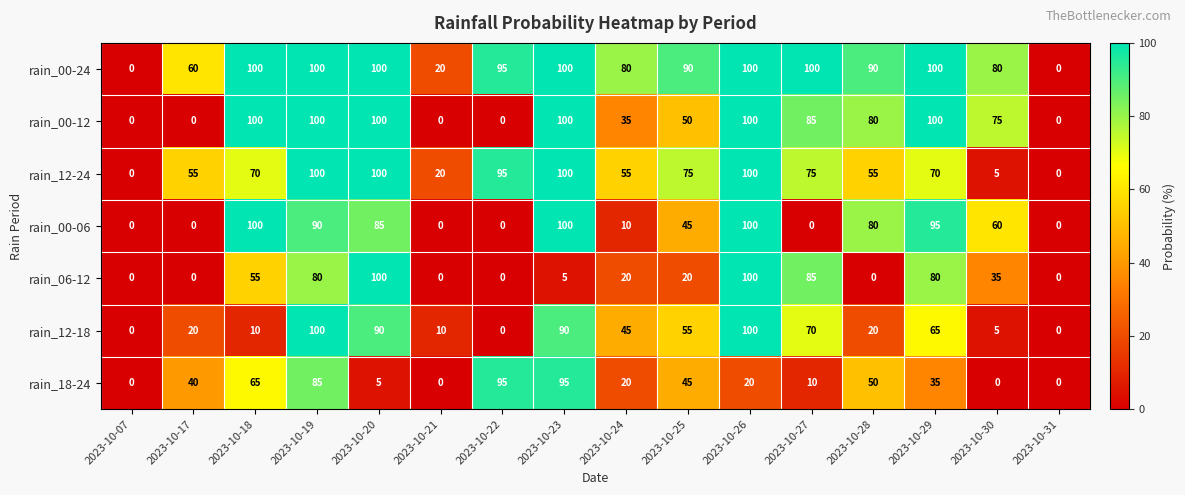

What is the spread (max minus min) of values at 2023-10-24?

70